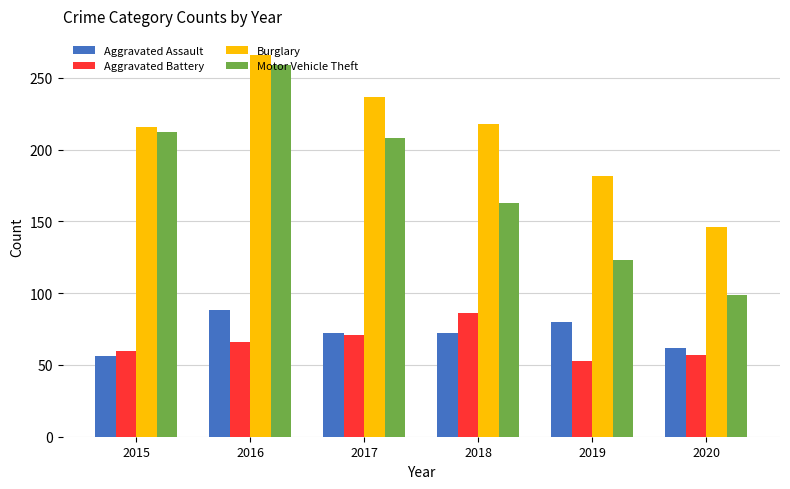

Reading left to right, extract all data points from this chart.

Aggravated Assault: 2015=56	2016=88	2017=72	2018=72	2019=80	2020=62
Aggravated Battery: 2015=60	2016=66	2017=71	2018=86	2019=53	2020=57
Burglary: 2015=216	2016=266	2017=237	2018=218	2019=182	2020=146
Motor Vehicle Theft: 2015=212	2016=259	2017=208	2018=163	2019=123	2020=99